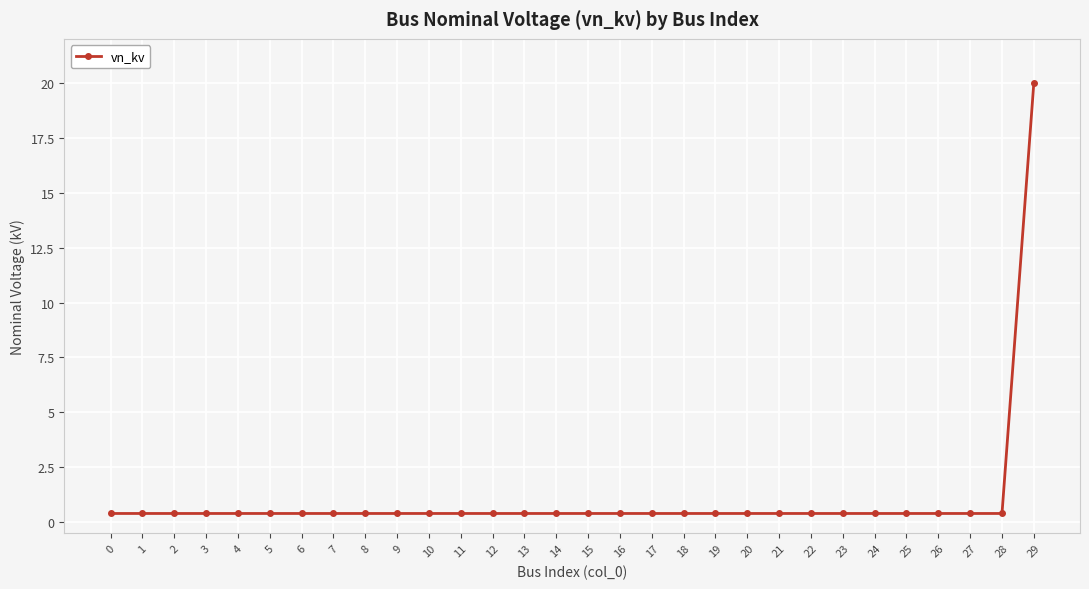

What is the difference between the maximum and minimum values?

19.6